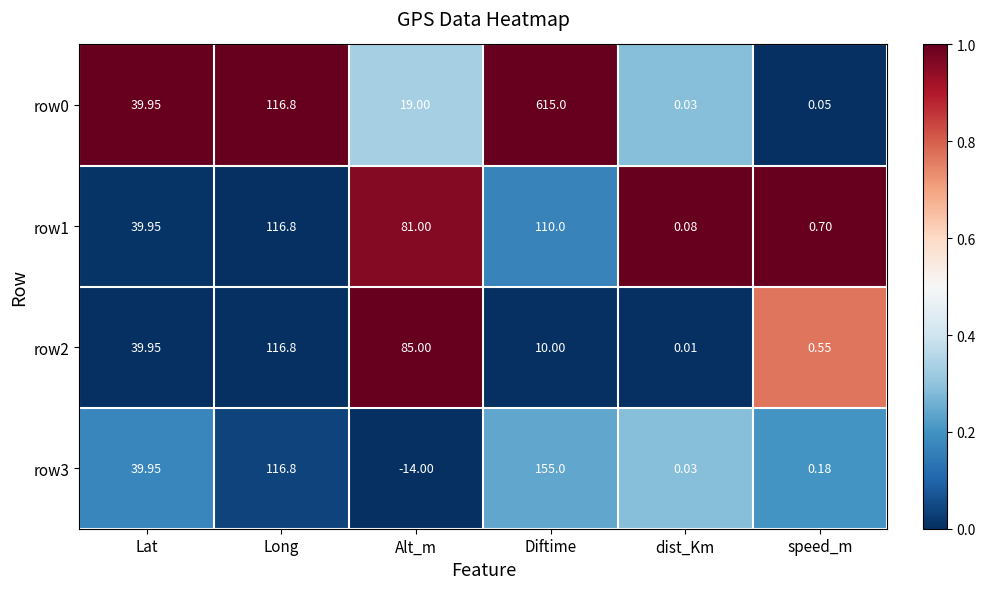

Is the value of row3 at Lat greater than the value of row1 at Long?

No